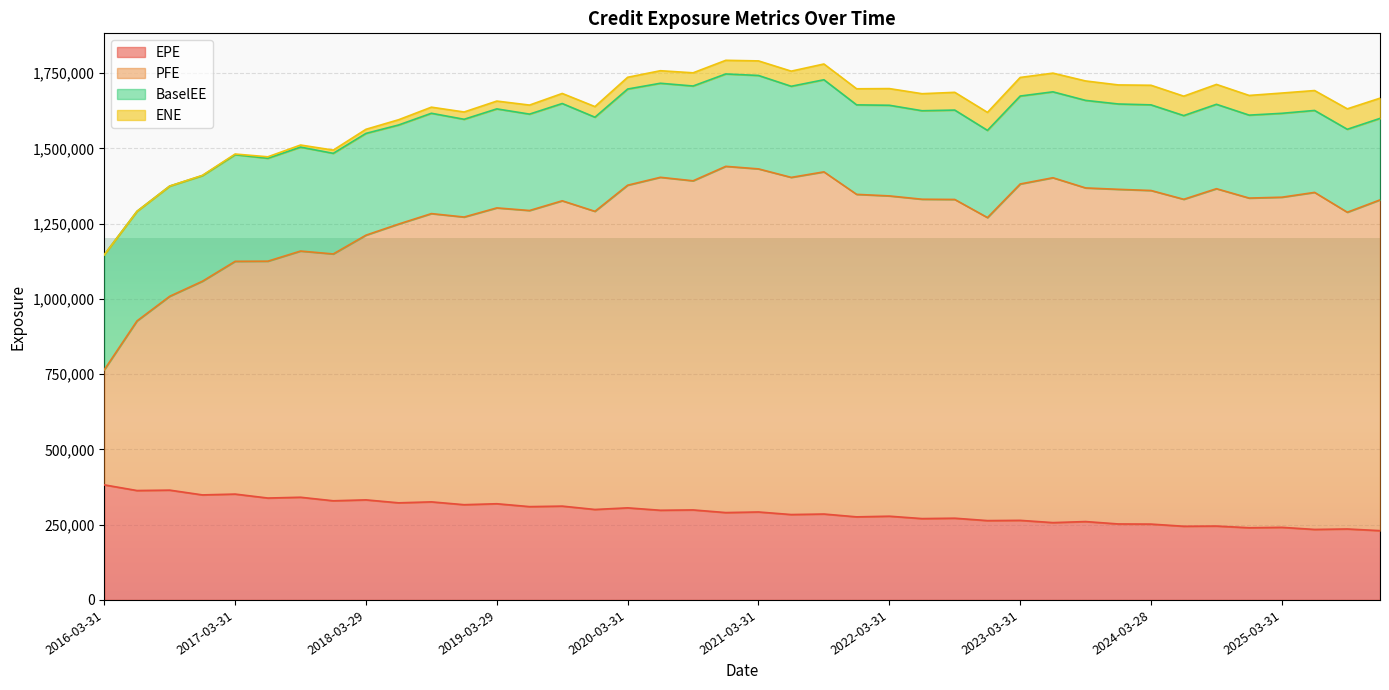

Is the value of PFE at 2017-12-29 greater than the value of EPE at 2019-03-29?

Yes